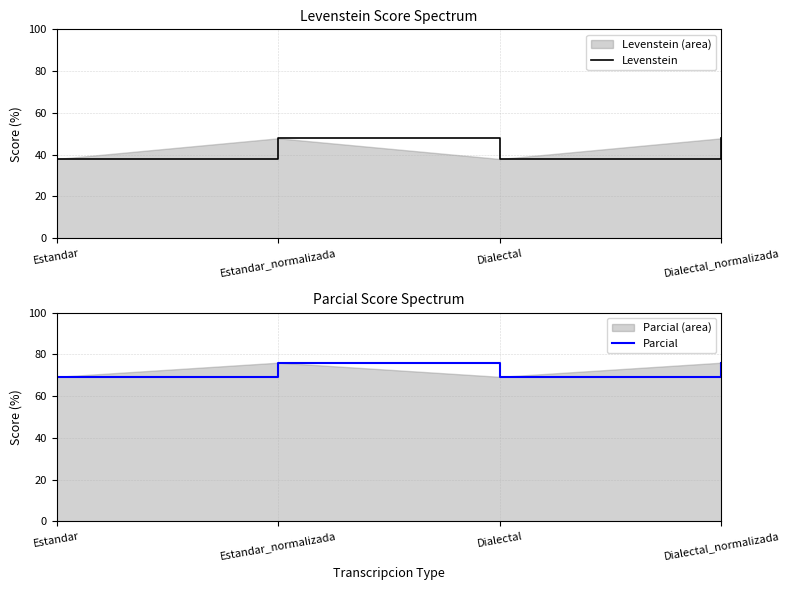

Count the number of data series in this chart.

2